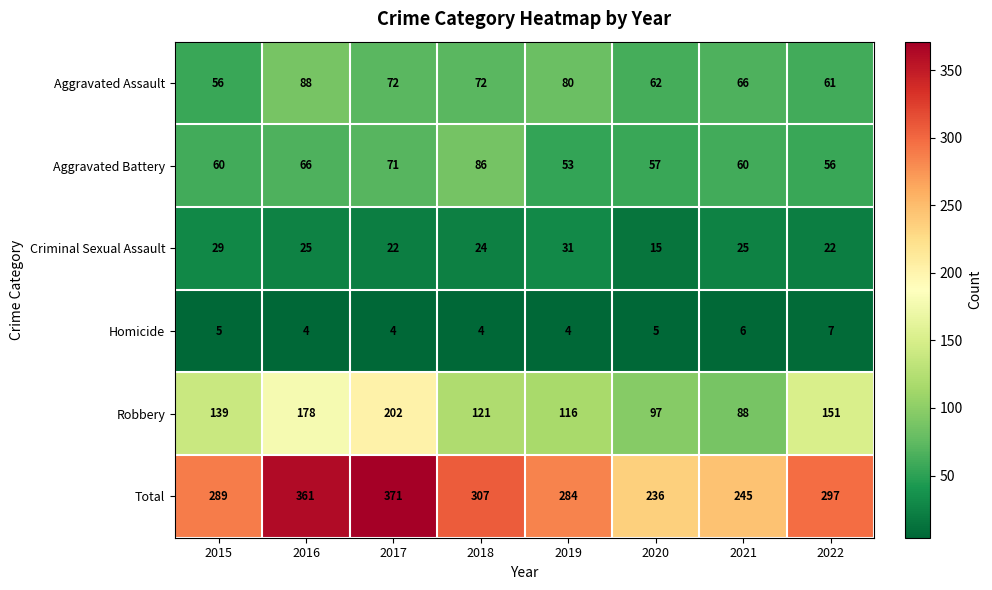

What is the highest value of the Aggravated Assault series?

88